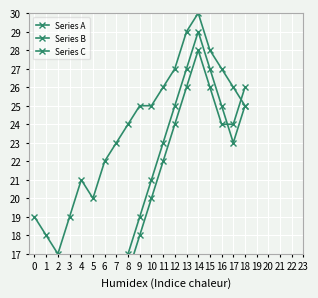

In Series A, how many points are lower than both neighbors (excluding endpoints)?

1